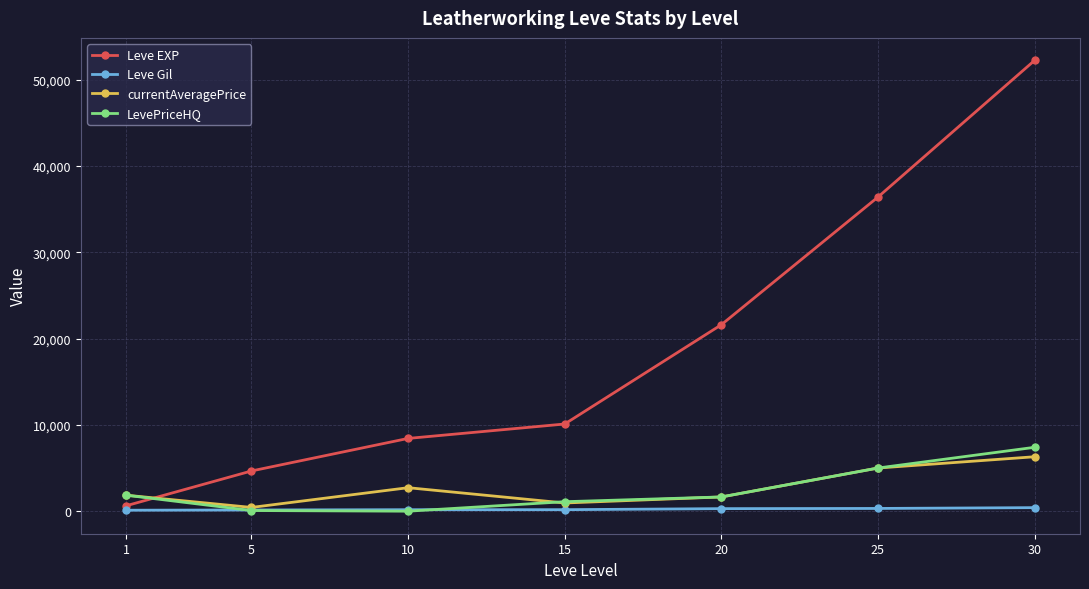

What is the minimum value for Leve Gil?

112